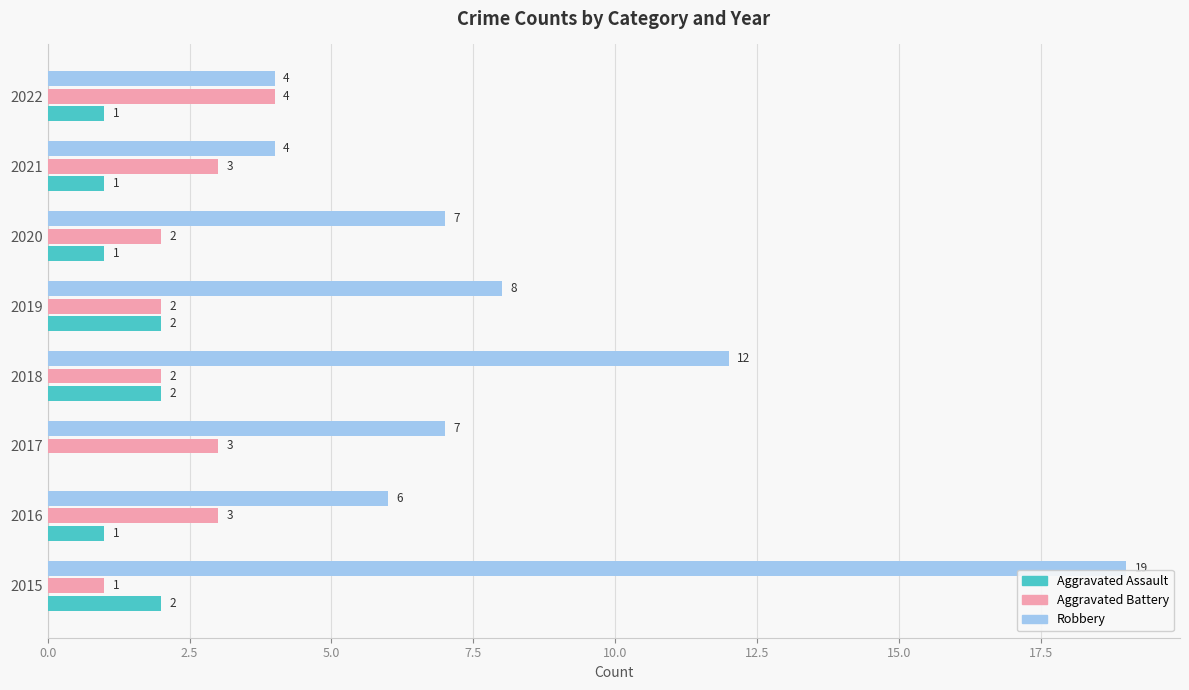

Which series has the largest total across all categories?

Robbery